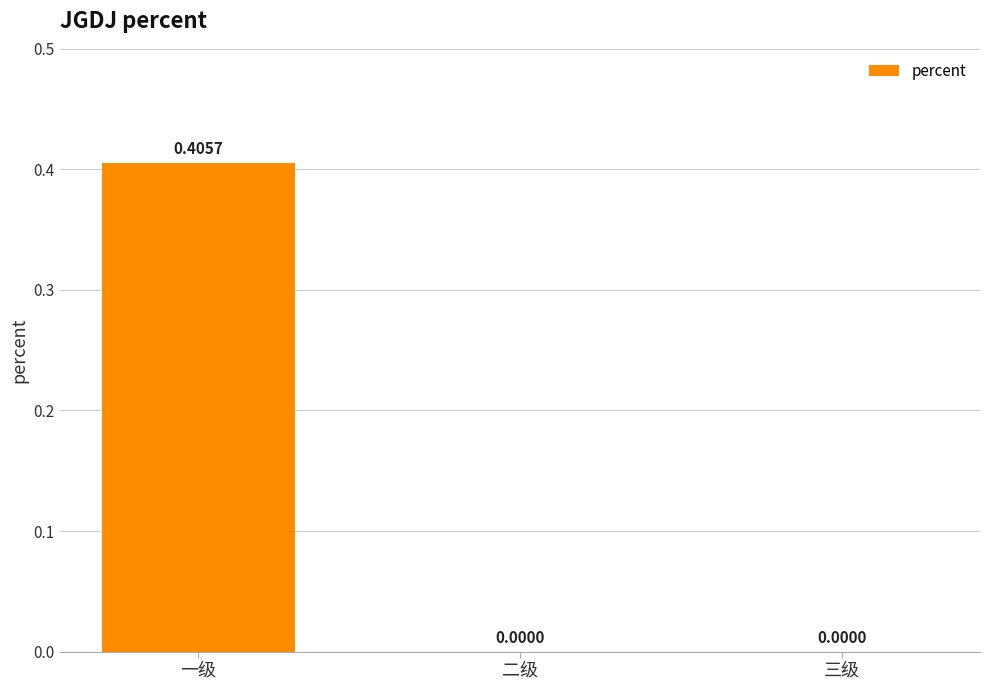

Is it true that the value at 二级 is 0.0?

True